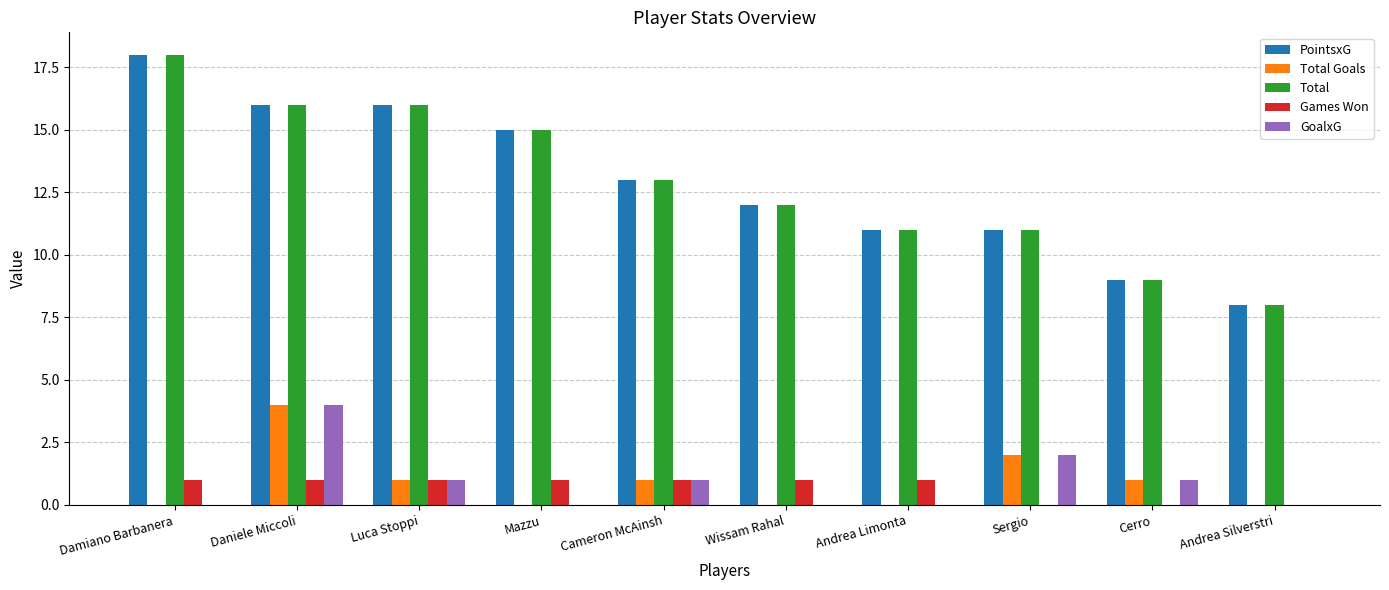

The GoalxG series shows 0 at Andrea Limonta. True or false?

True